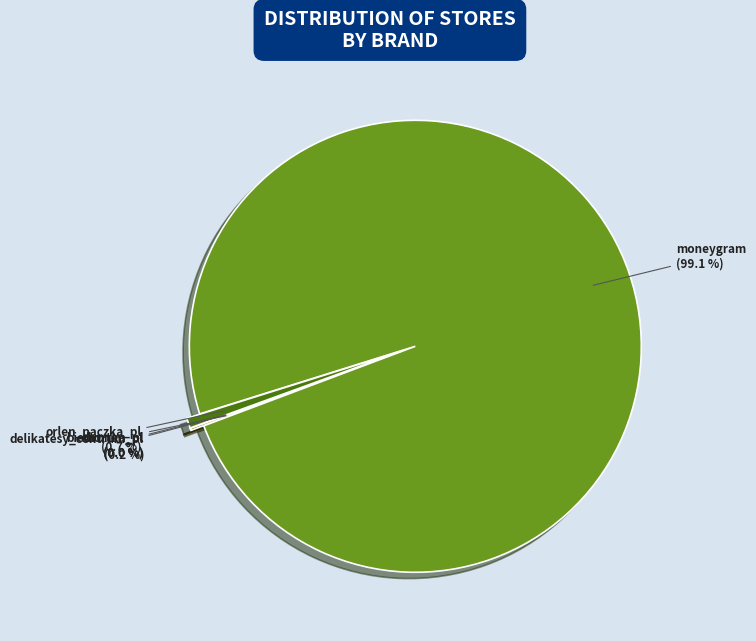

To the nearest percent, what is the average slice percentage?

20%